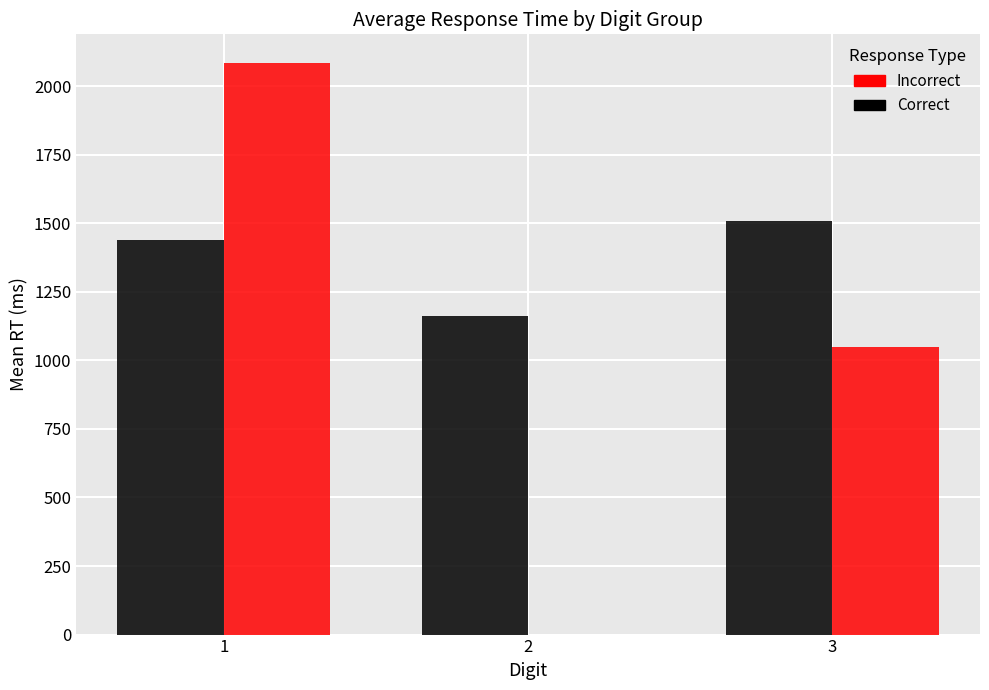

At which label does Incorrect first exceed 1048?

1